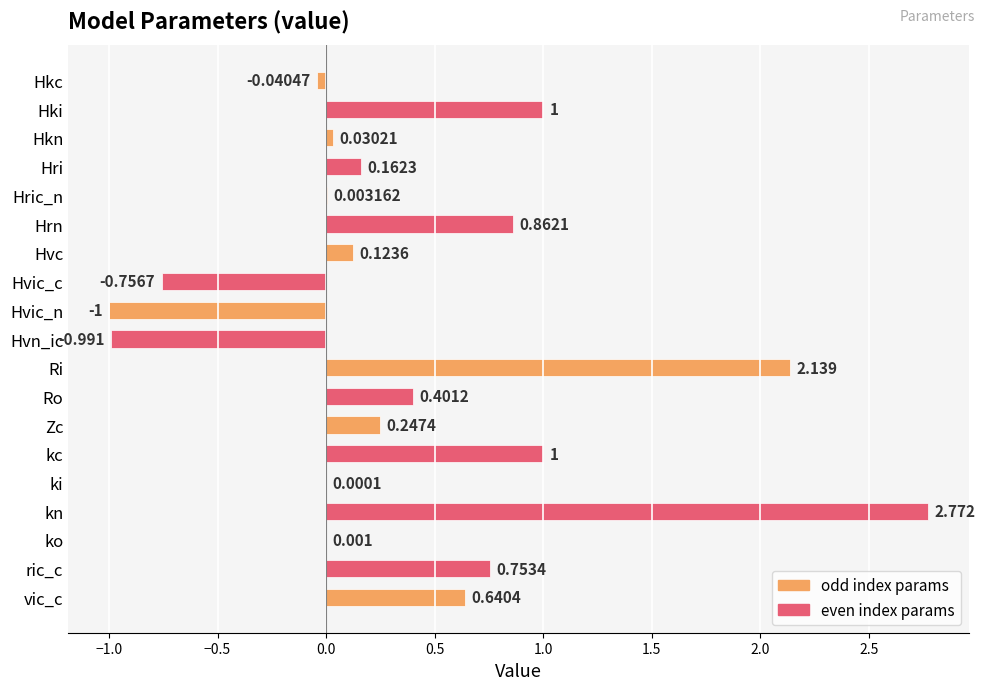

How many values exceed 0?

15